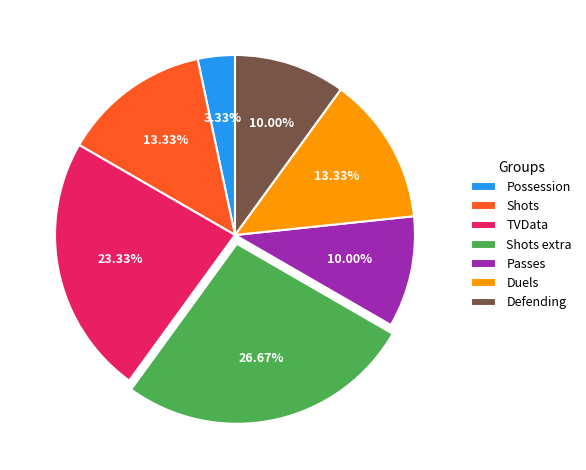

Which category has the biggest portion of the pie?

Shots extra